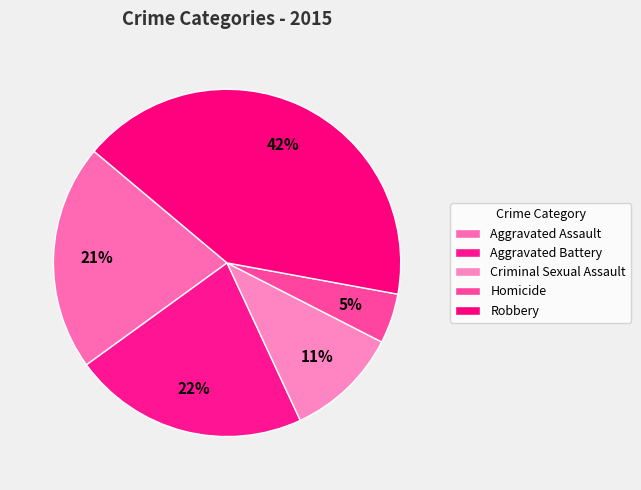

What percentage is the Criminal Sexual Assault slice, to the nearest percent?

11%